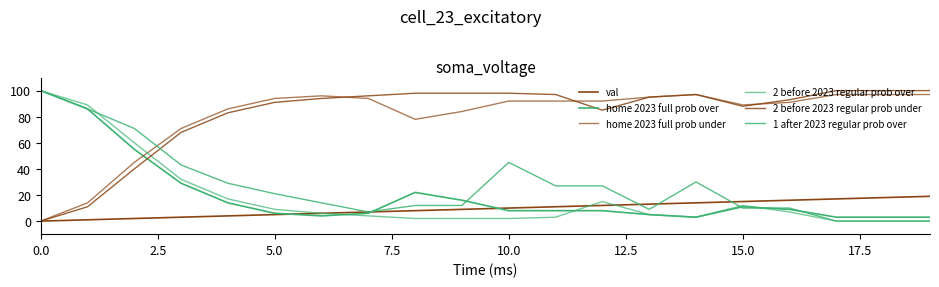

What is the average value of the 2 before 2023 regular prob under series?

82